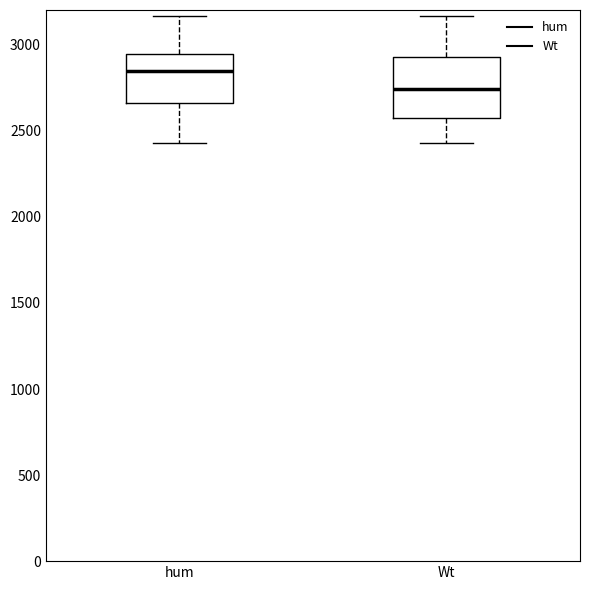

Which box's median line is the lowest?

Wt